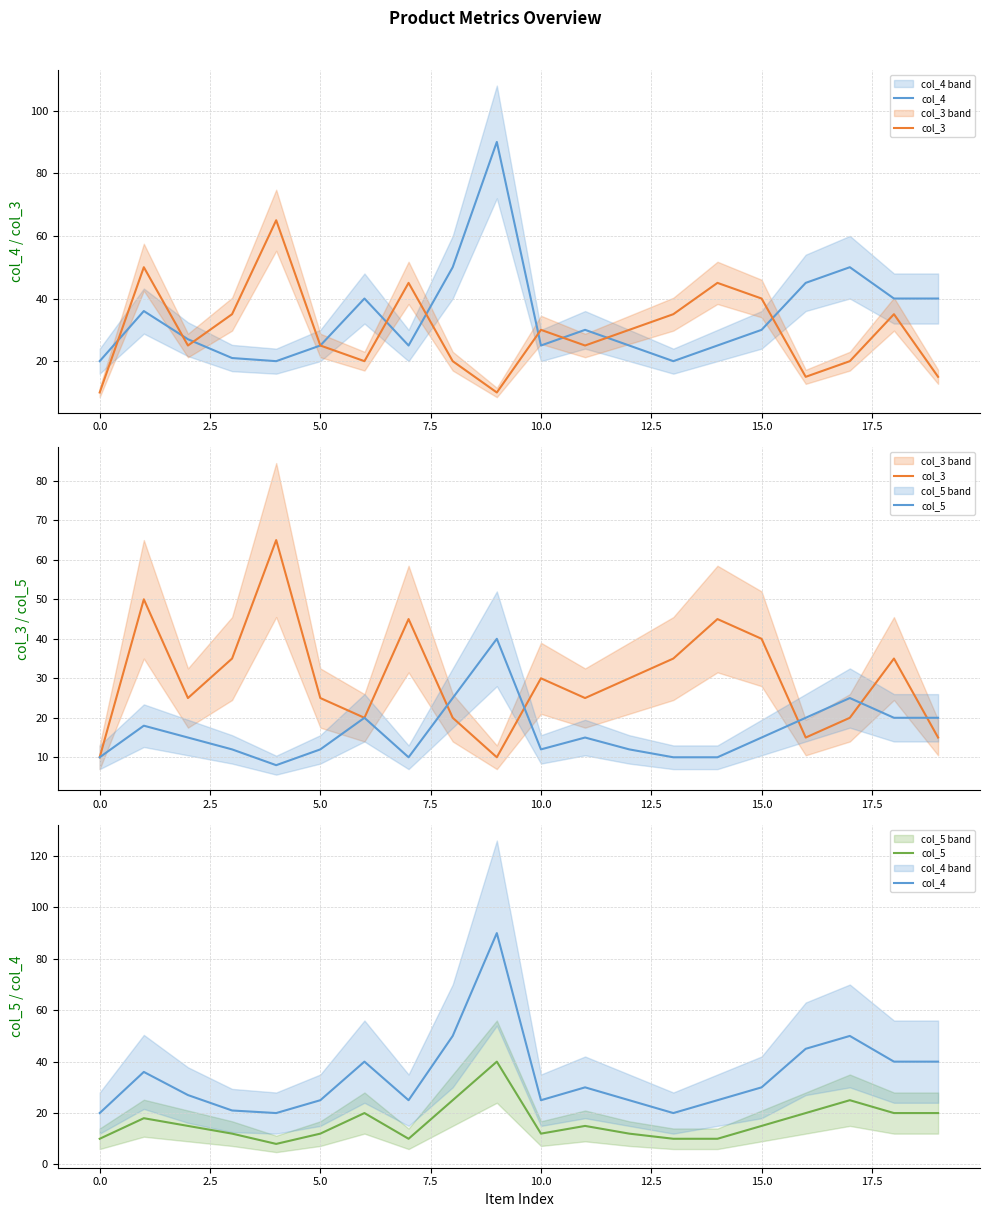

True or false: col_4 and col_5 intersect in this chart.

False